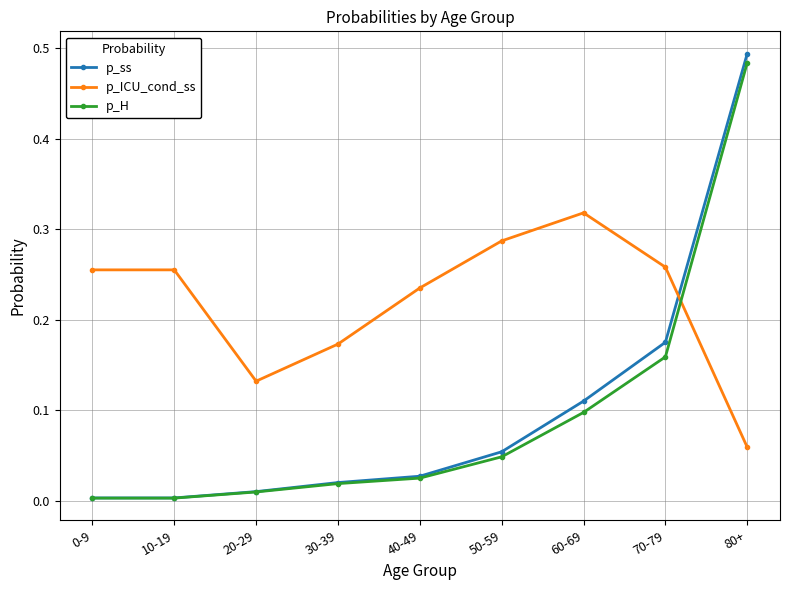

Which category has the highest value in the p_ss series?

80+